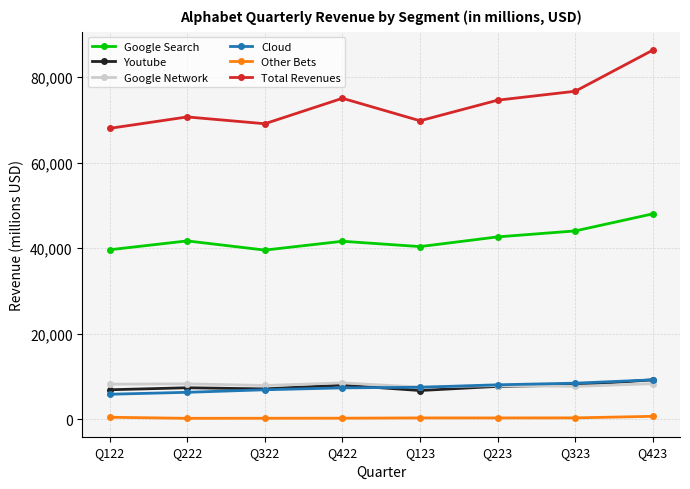

In Youtube, how many points are lower than both neighbors (excluding endpoints)?

2